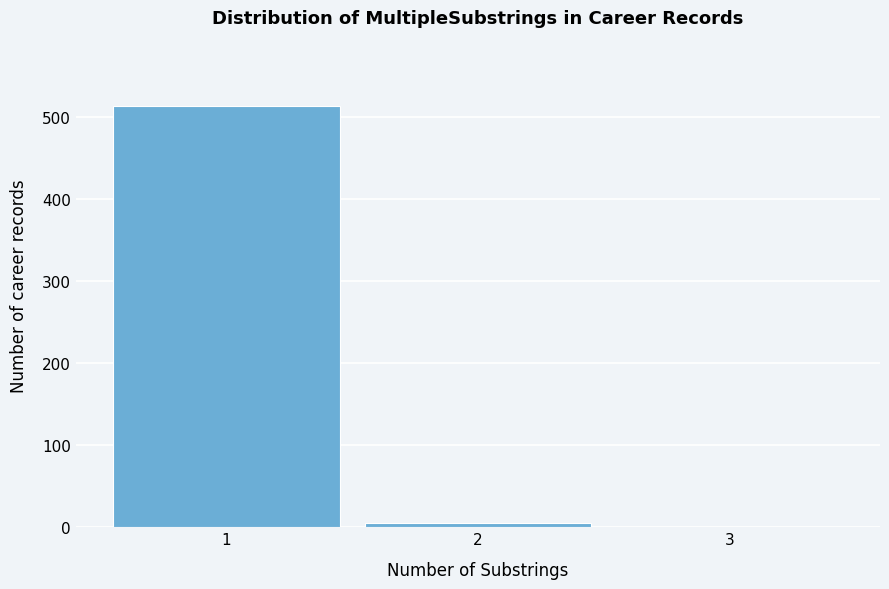

Reading left to right, what are all the values shown in this chart?

1=514	2=5	3=0